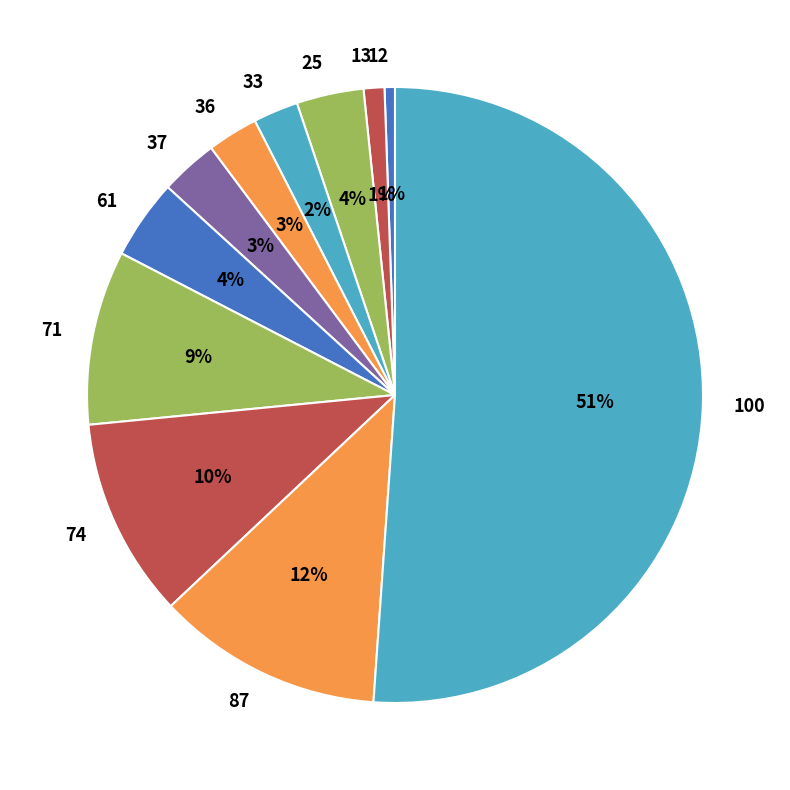

To the nearest percent, what percentage of the pie is 12?

1%